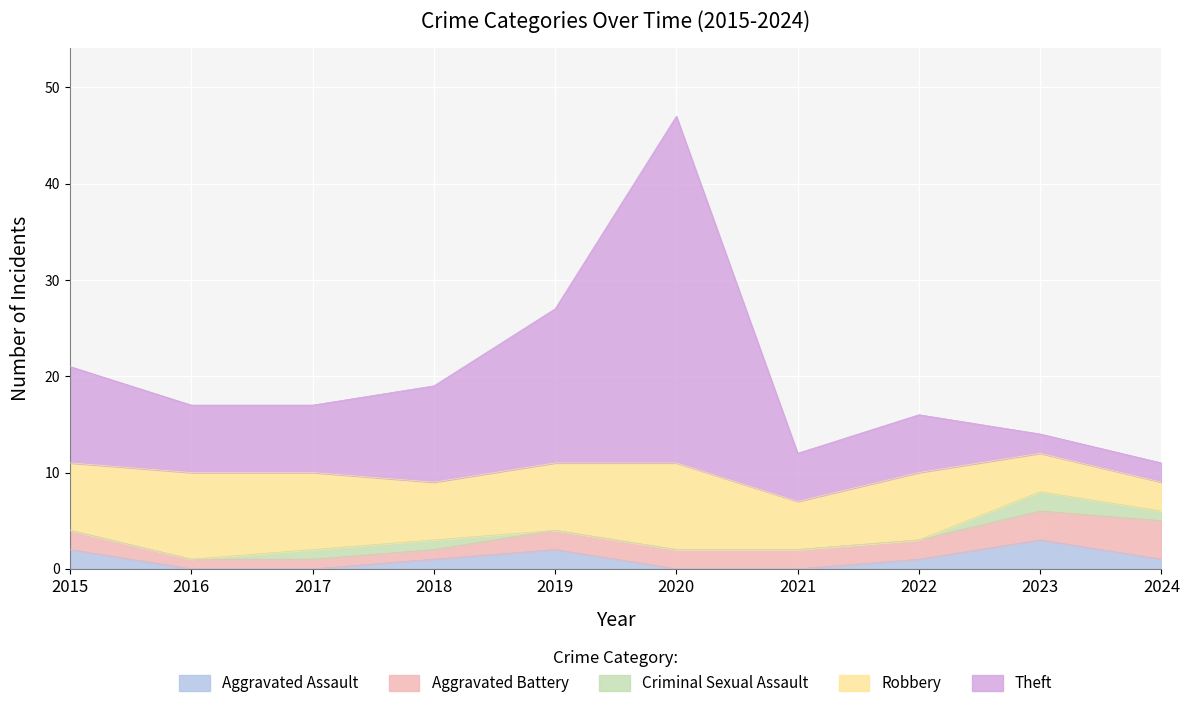

What is the total value across all series at 2021?

12